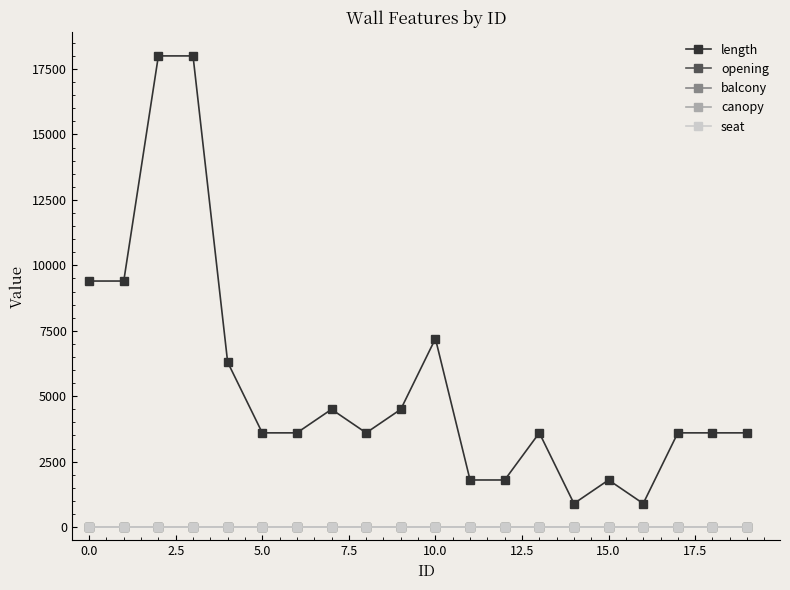

True or false: length and balcony intersect in this chart.

False